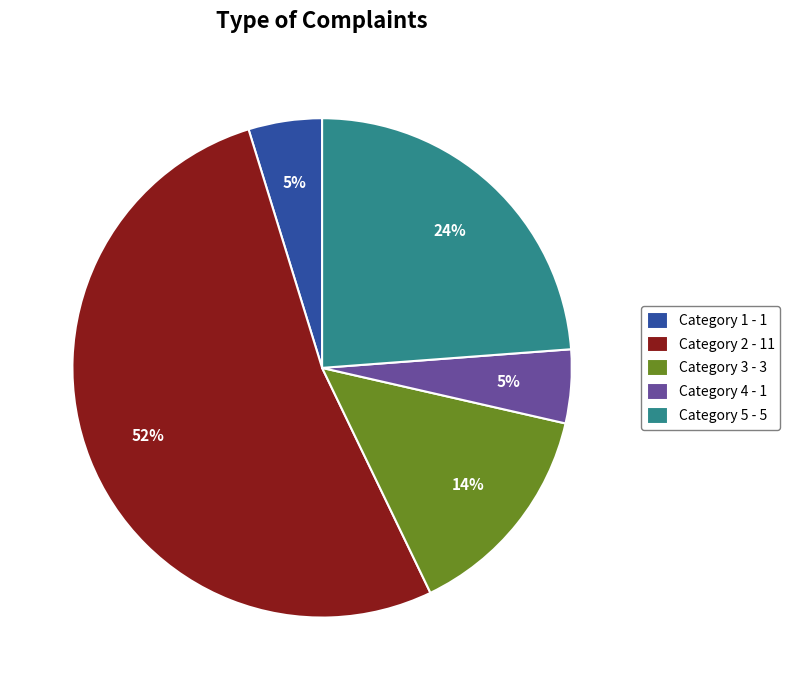

Which category has the biggest portion of the pie?

Category 2 - 11